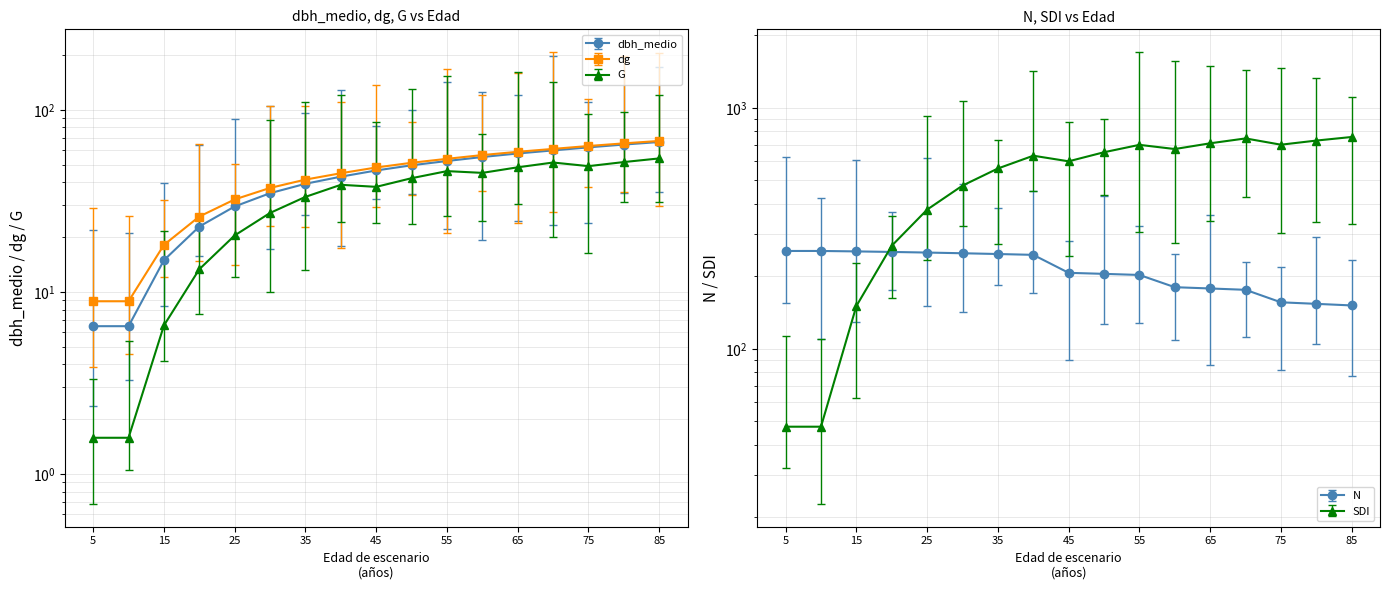

What is the highest value of the dbh_medio series?

66.6